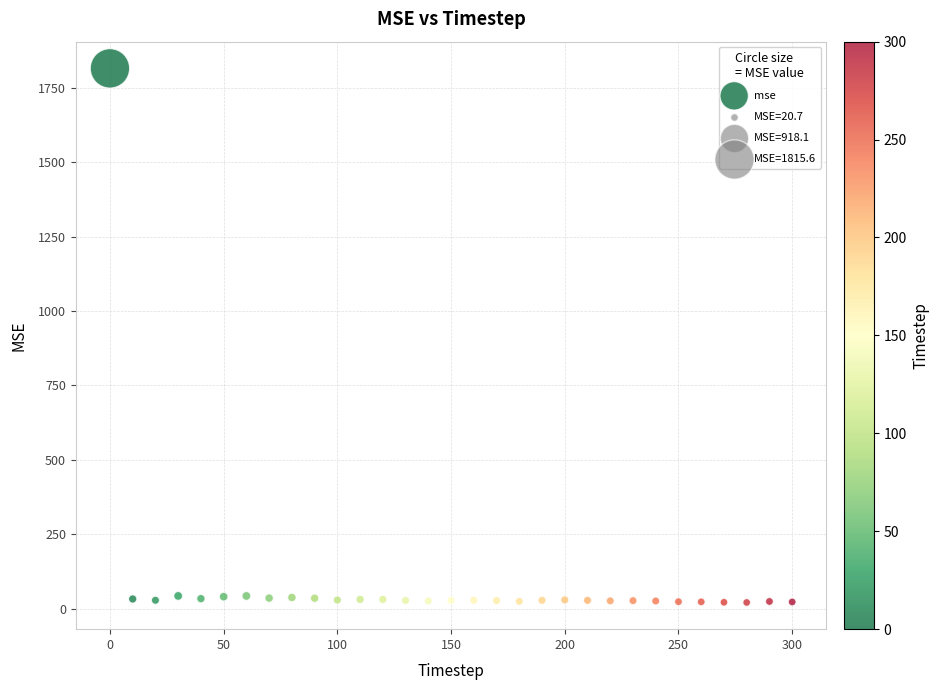

What is the range of Y values (max minus min)?

1794.9